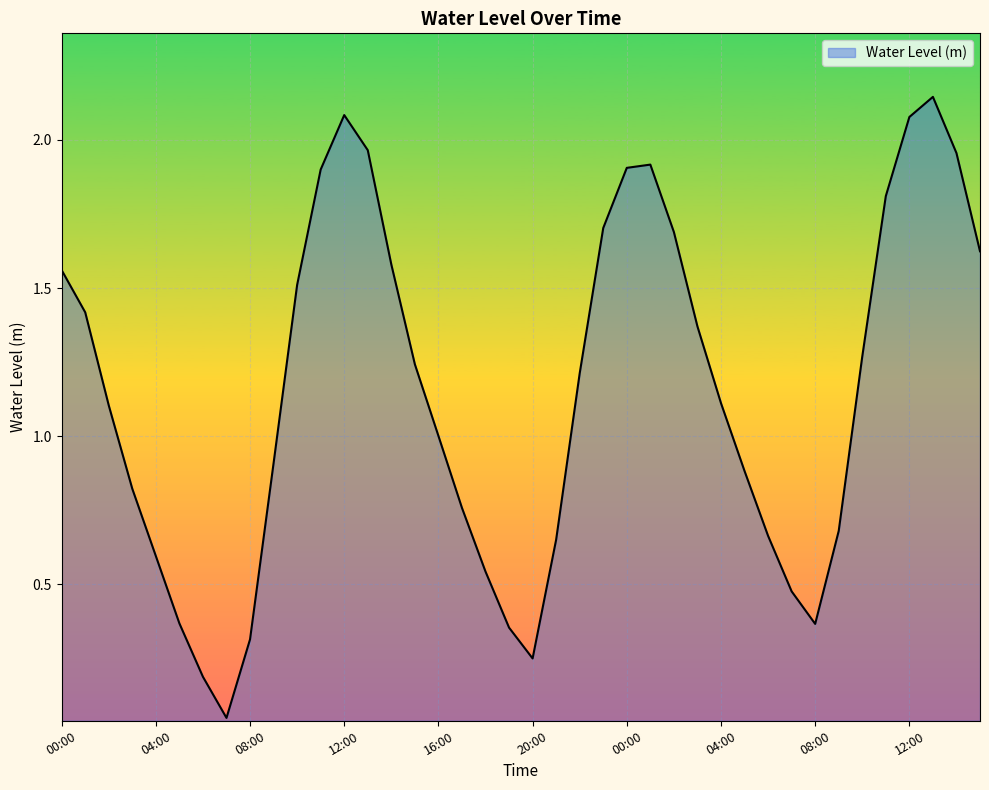

Which category has the highest value across all series?

13:00